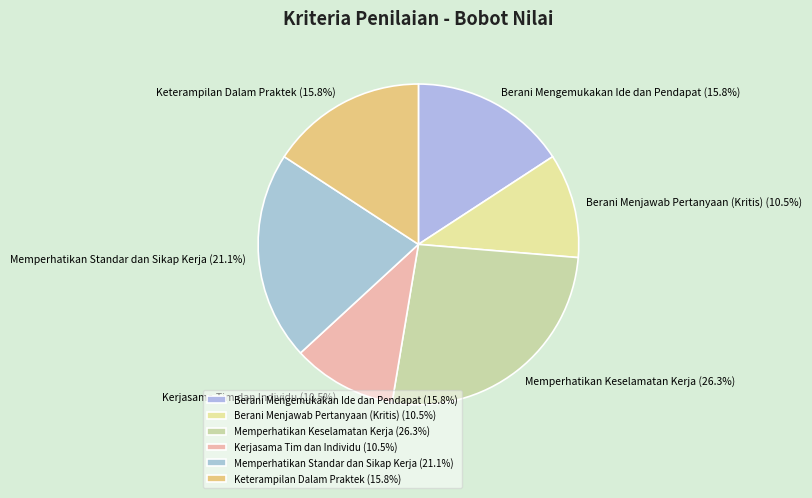

Is Memperhatikan Standar dan Sikap Kerja the majority of the pie?

No